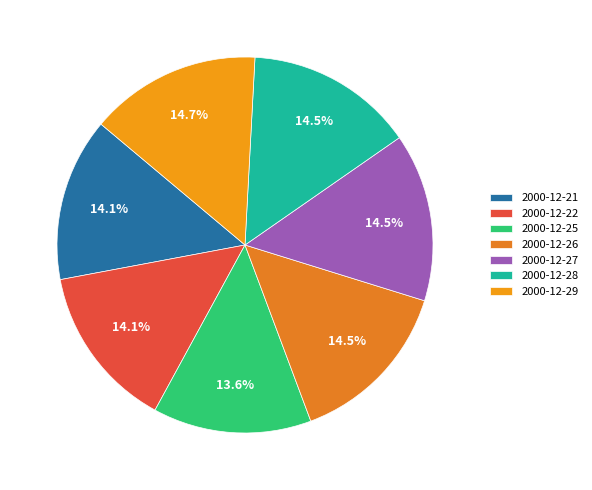

Which slice is the smallest?

2000-12-25